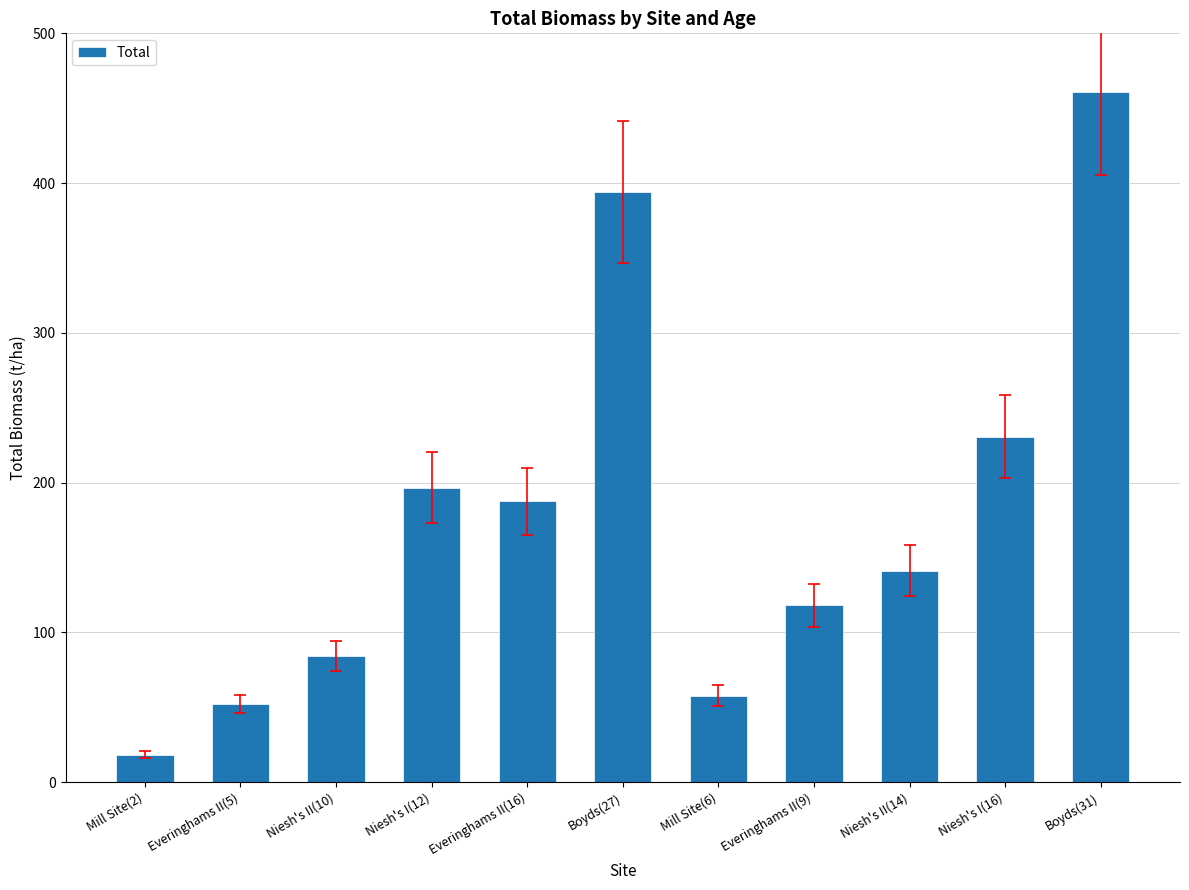

How many series are shown in this chart?

1